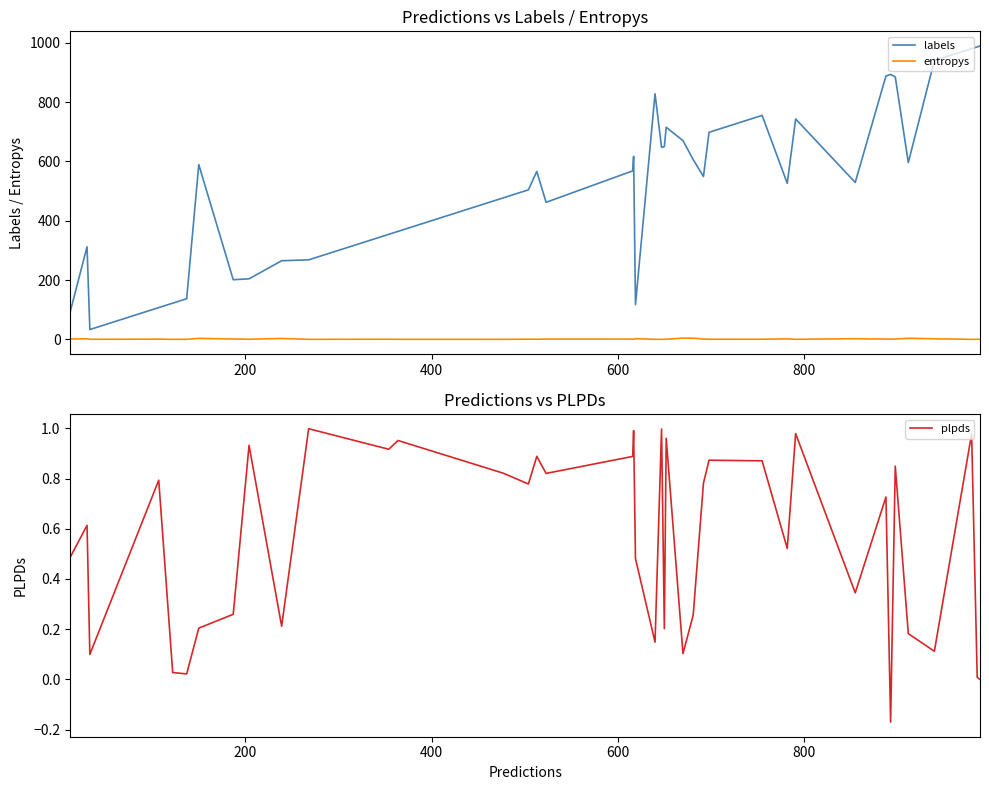

How many lines are shown in the chart?

3